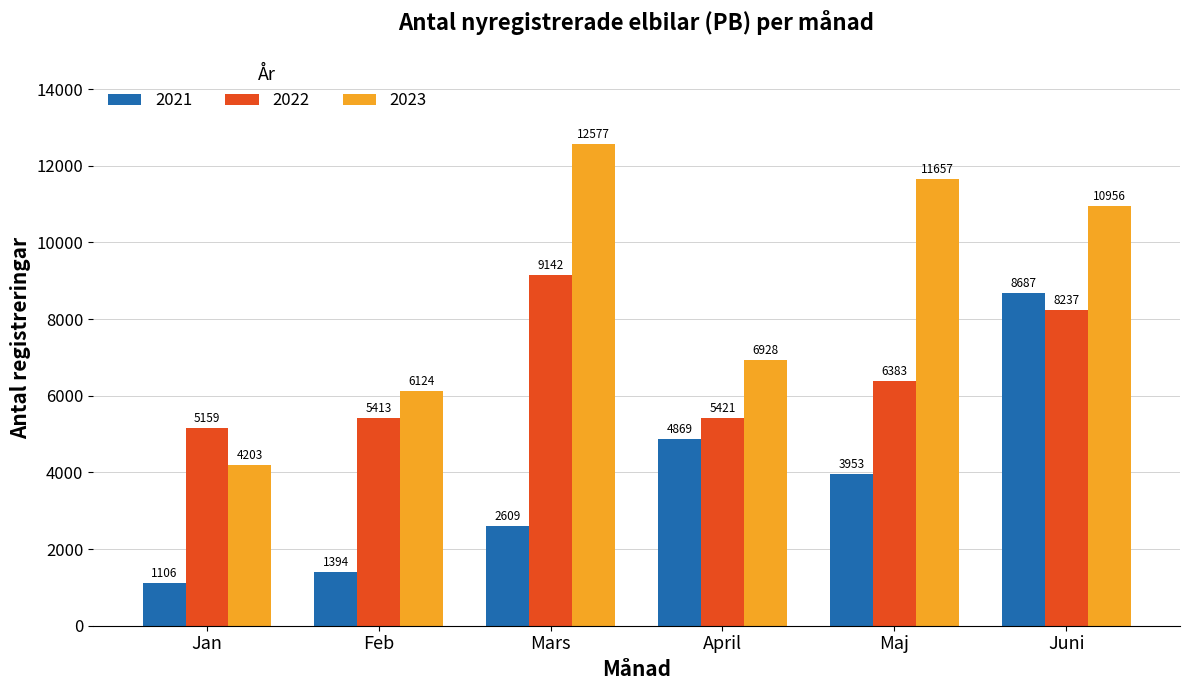

The 2021 series shows 4869 at April. True or false?

True